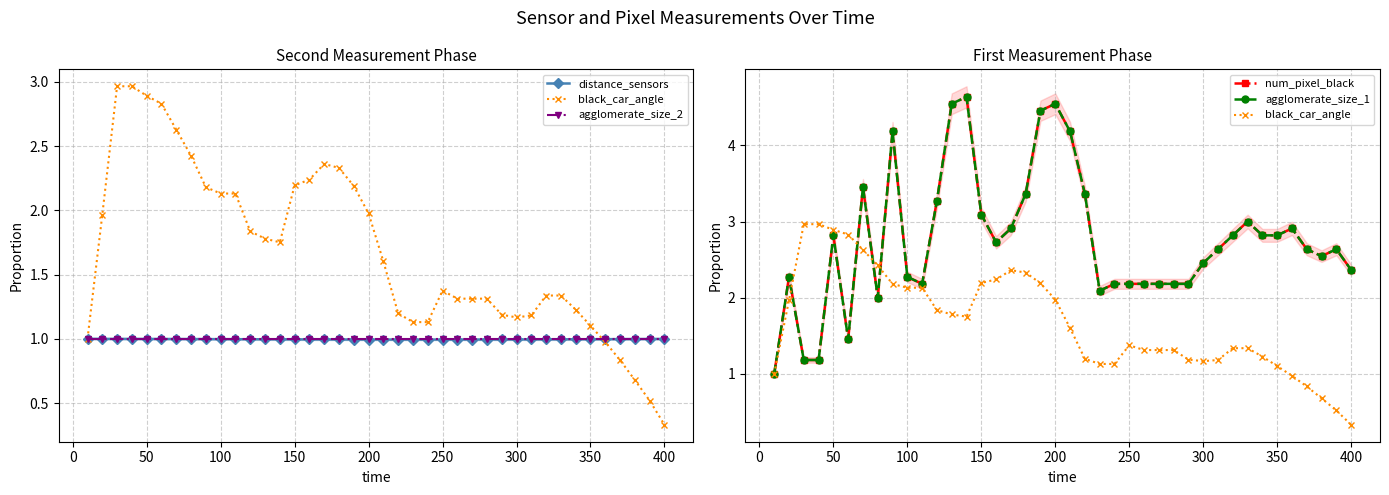

What value does the distance_sensors series have at 200?

1.0